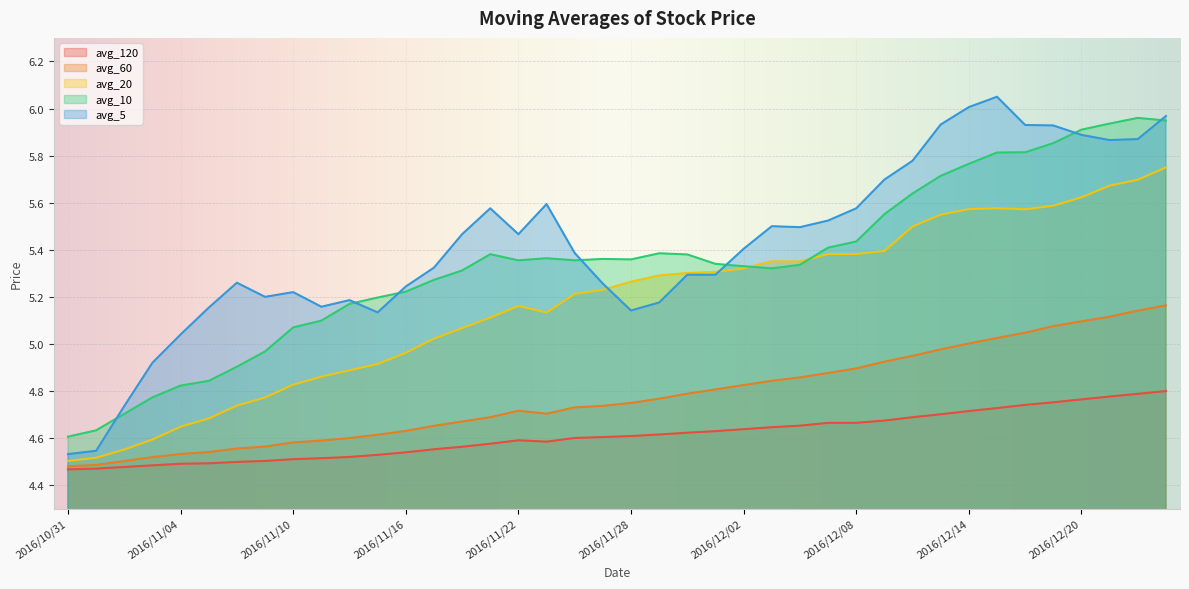

What is the difference between the maximum and minimum values in the avg_ten series?

1.4